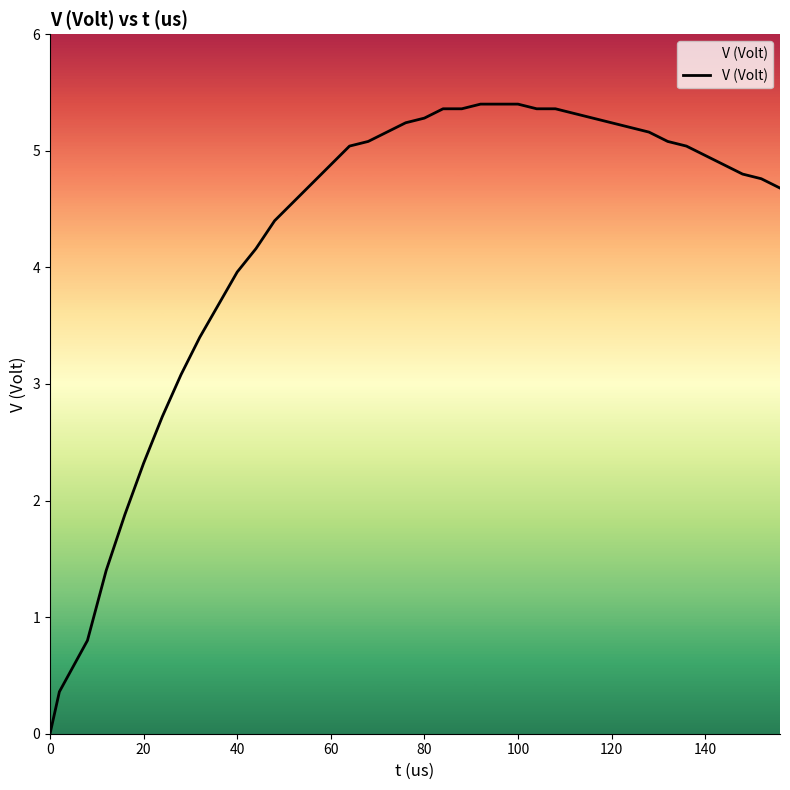

Does the chart have visible grid lines?

No